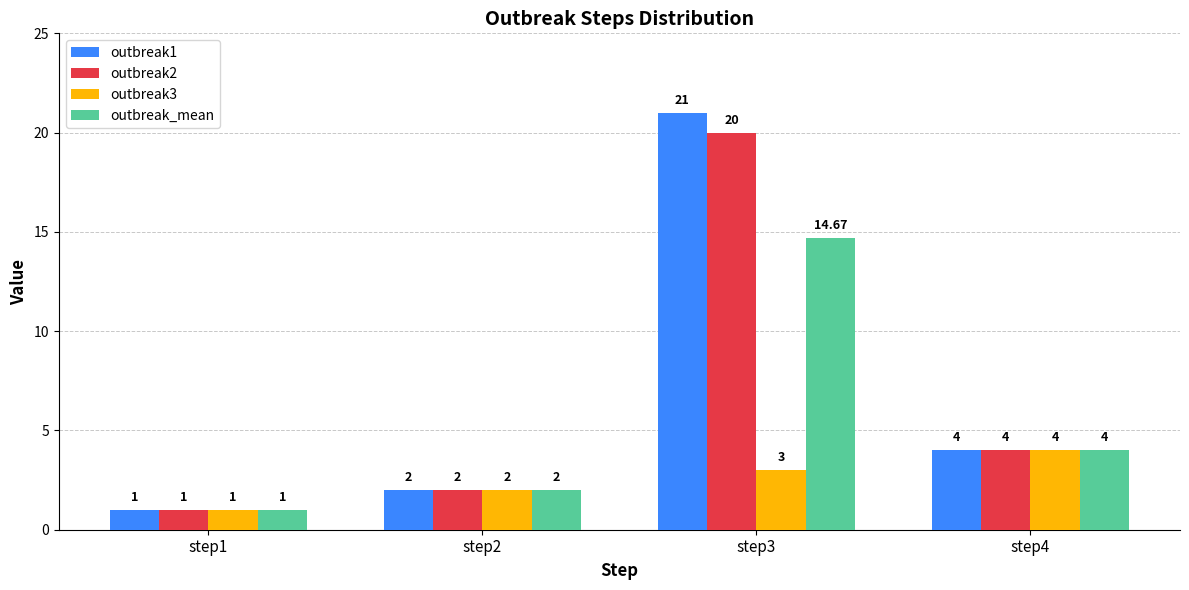

Where is outbreak1 nearest to the value 11?

step4